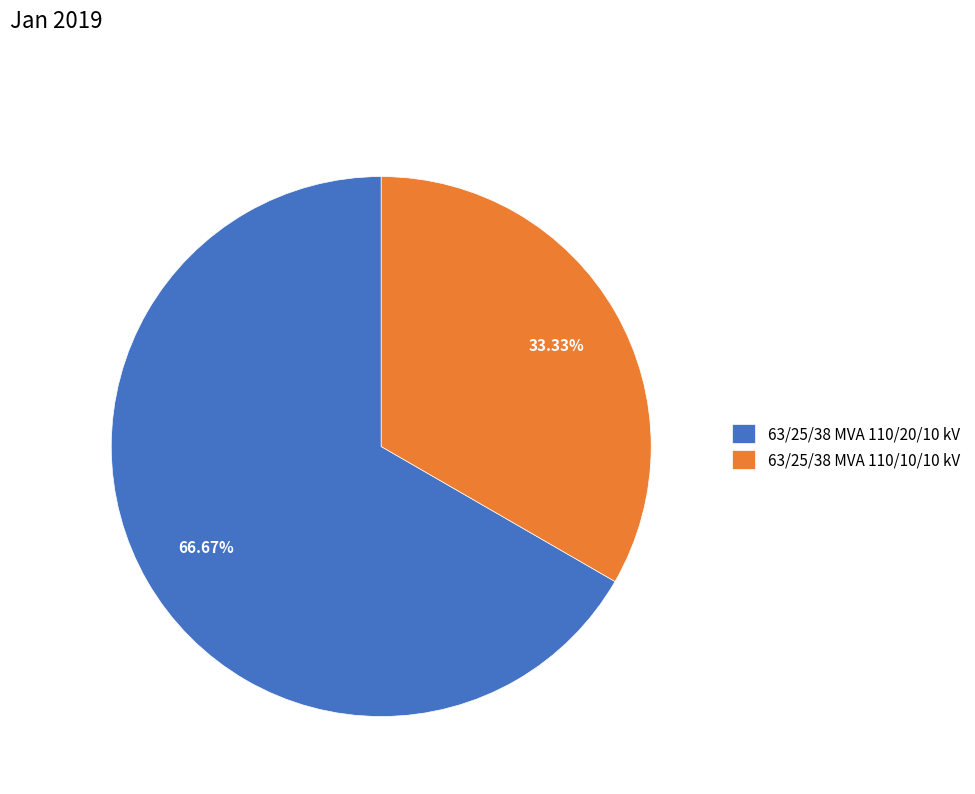

Is 63/25/38 MVA 110/20/10 kV the majority of the pie?

Yes